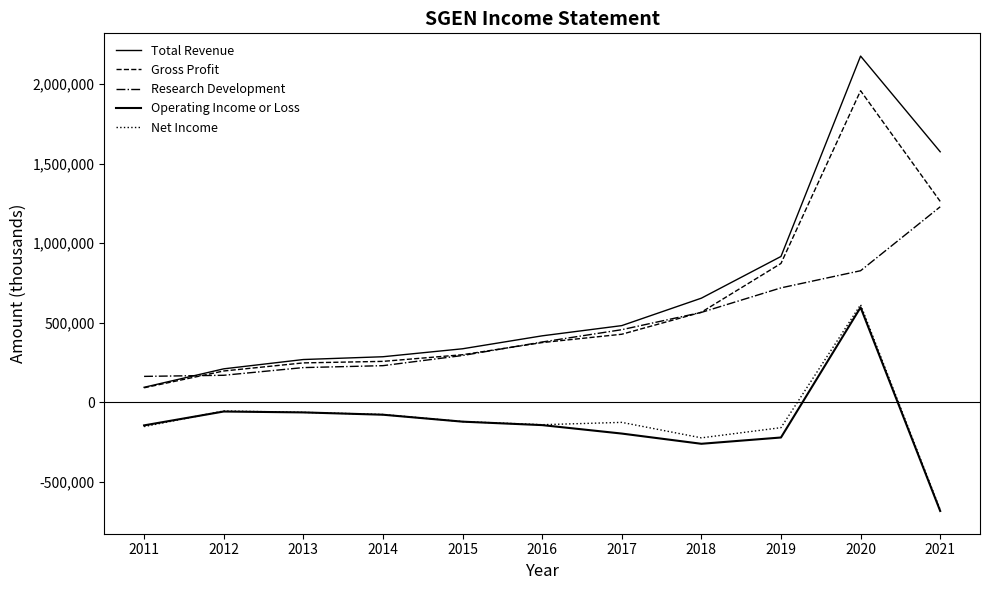

How many lines are shown in the chart?

5